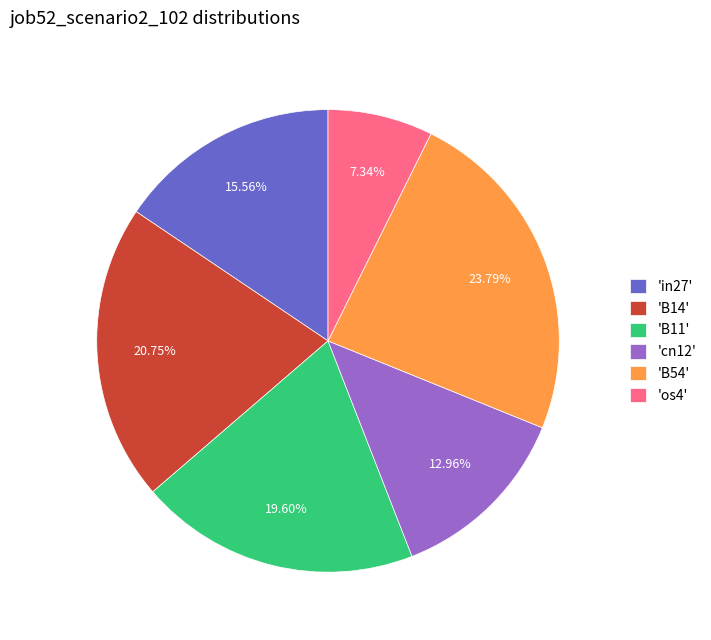

To the nearest percent, what is the average slice percentage?

17%